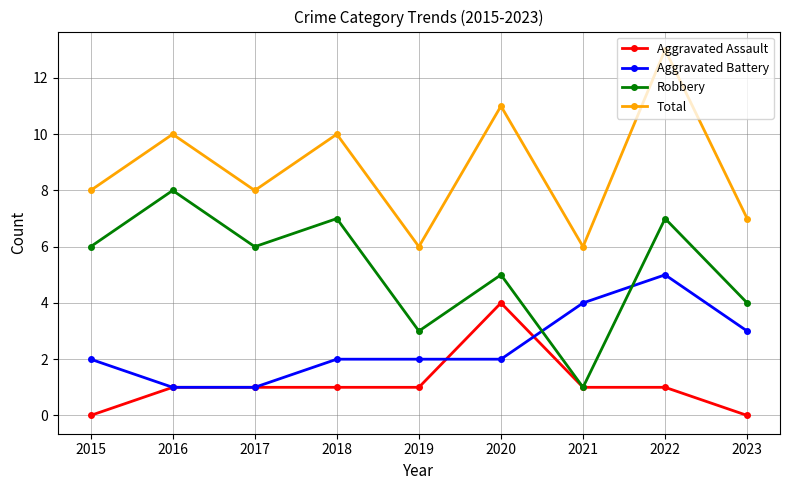

True or false: Robbery and Total cross at least once.

False